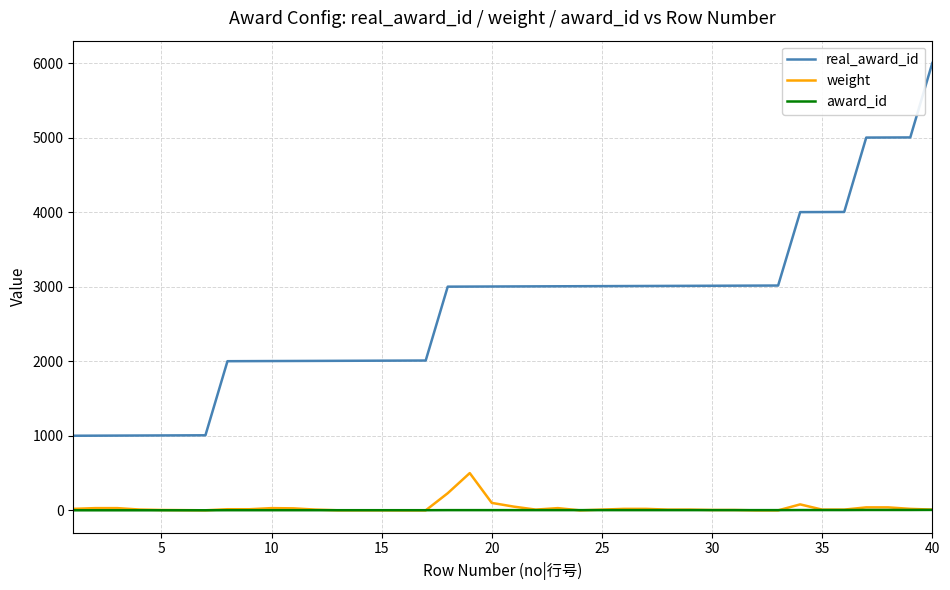

What is the difference between the maximum and minimum values in the weight series?

500